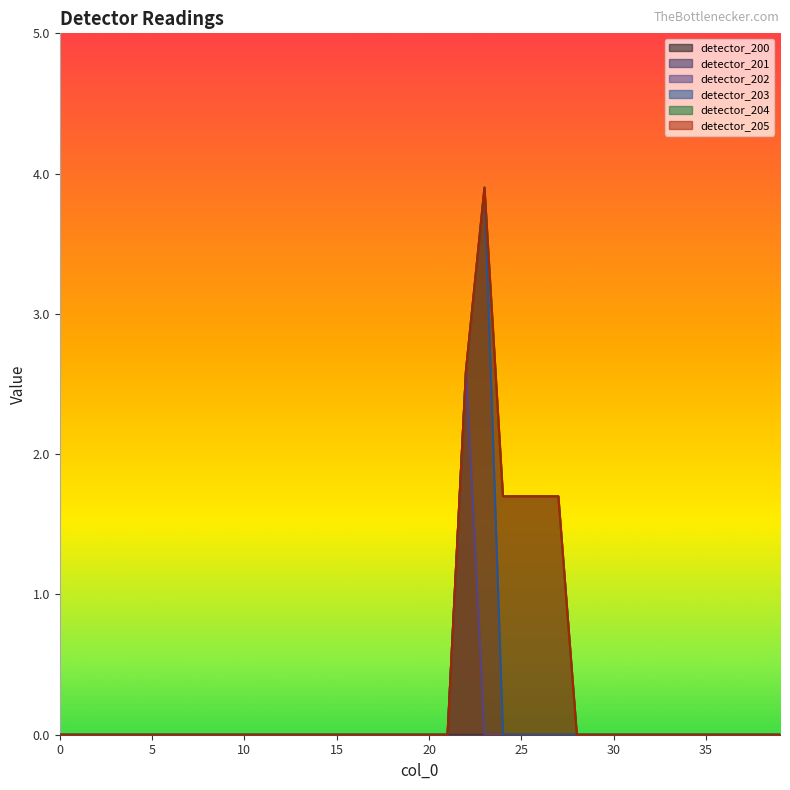

Is the value of detector_204 at 3 greater than the value of detector_203 at 23?

No